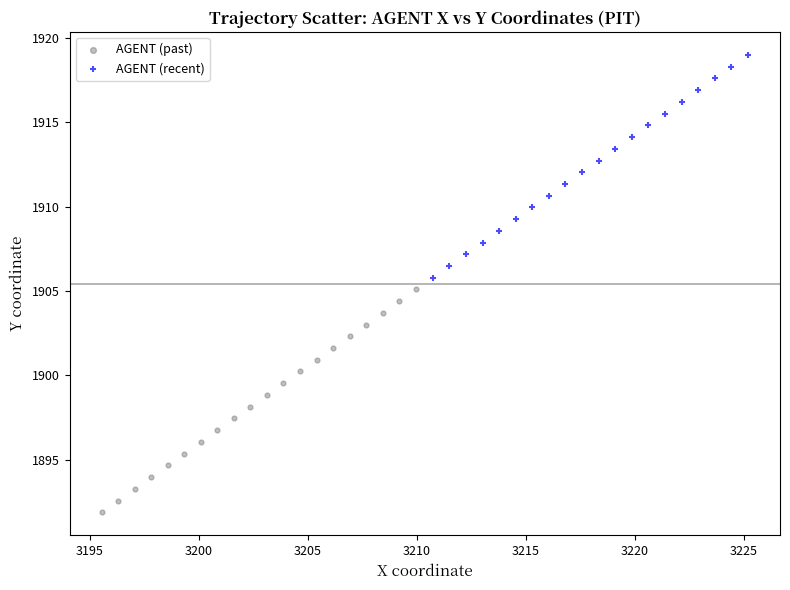

Which series has the largest Y range (max minus min)?

AGENT (past)